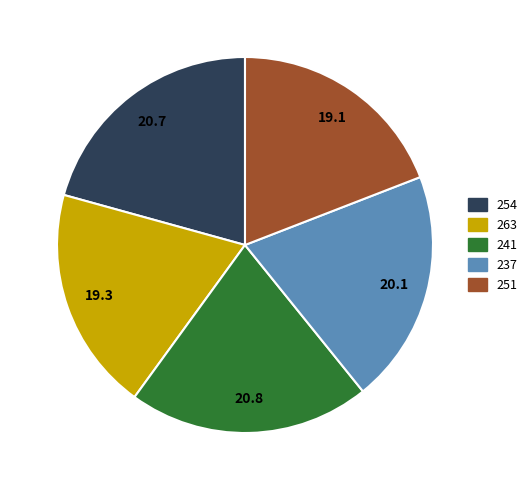

Which has a higher value, 254 or 251?

254